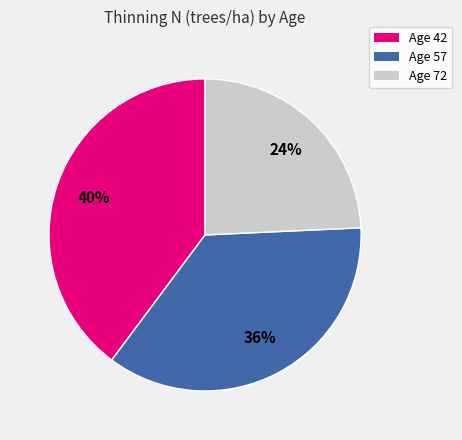

Is Age 42 the majority of the pie?

No